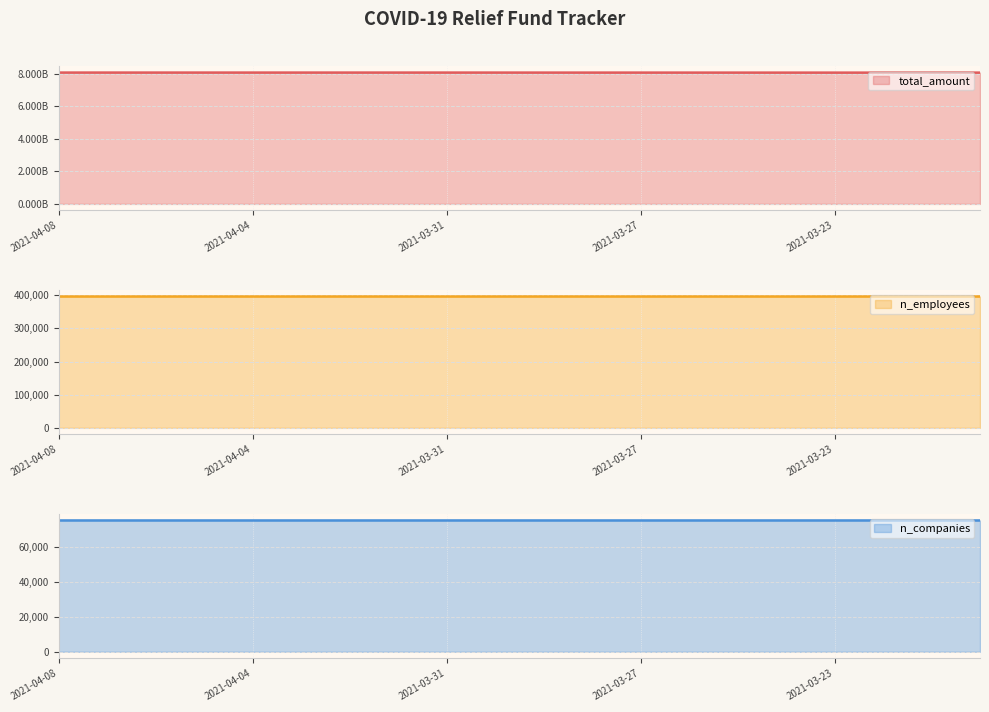

How many data points does each series have?

20